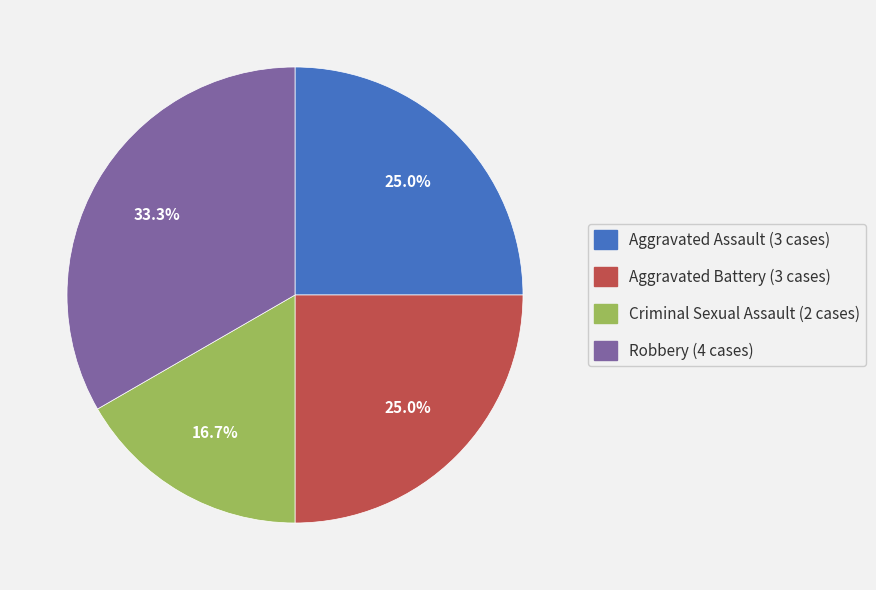

Count the number of slices in the pie.

4